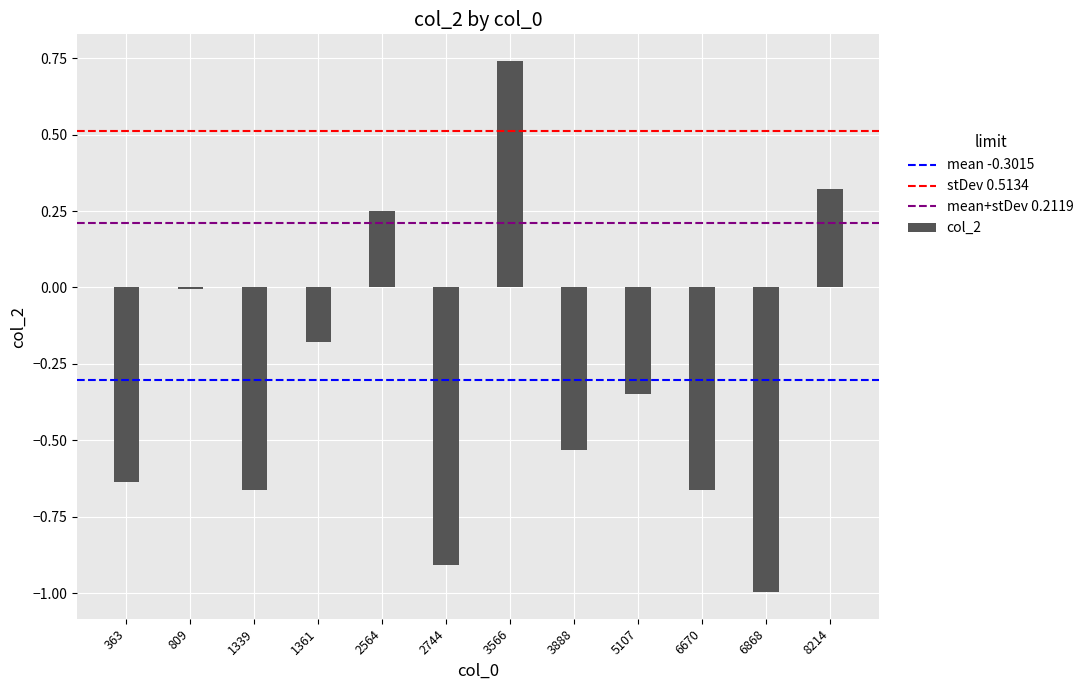

The chart shows a value of 0.3 at 3566. True or false?

False